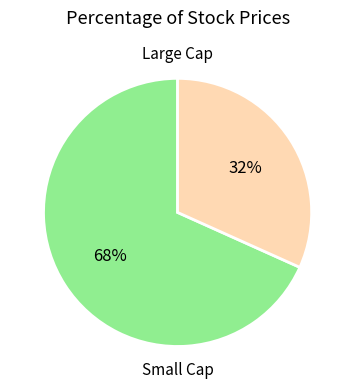

To the nearest percent, what is the average slice percentage?

50%